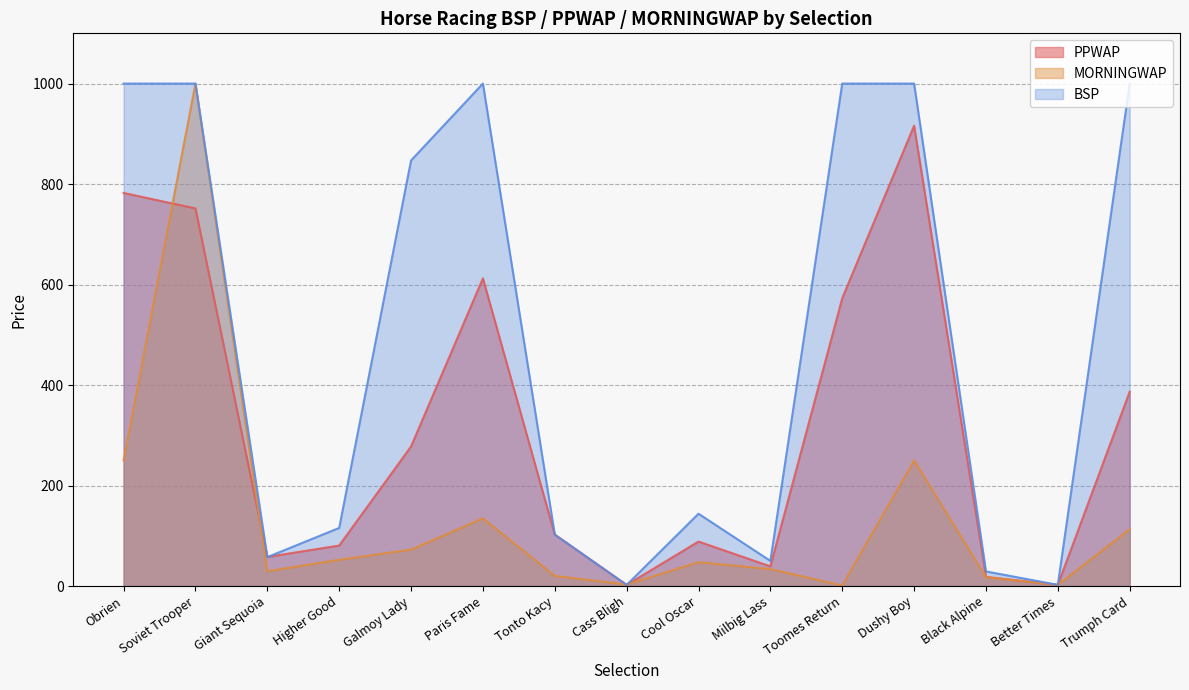

Reading right to left, transcribe all the data shown in this chart.

PPWAP: 386.8	2.2	18.2	916.2	572.8	39.1	88.5	2.2	102.3	612.4	277.7	80.6	57.9	751.5	782.3
MORNINGWAP: 113.1	2.2	17.4	250.0	1.0	33.6	47.4	2.9	20.1	134.7	72.5	52.1	29.4	1000.0	250.0
BSP: 1000.0	2.3	29.0	1000.0	1000.0	50.0	143.9	2.2	102.3	1000.0	847.0	115.6	57.5	1000.0	1000.0